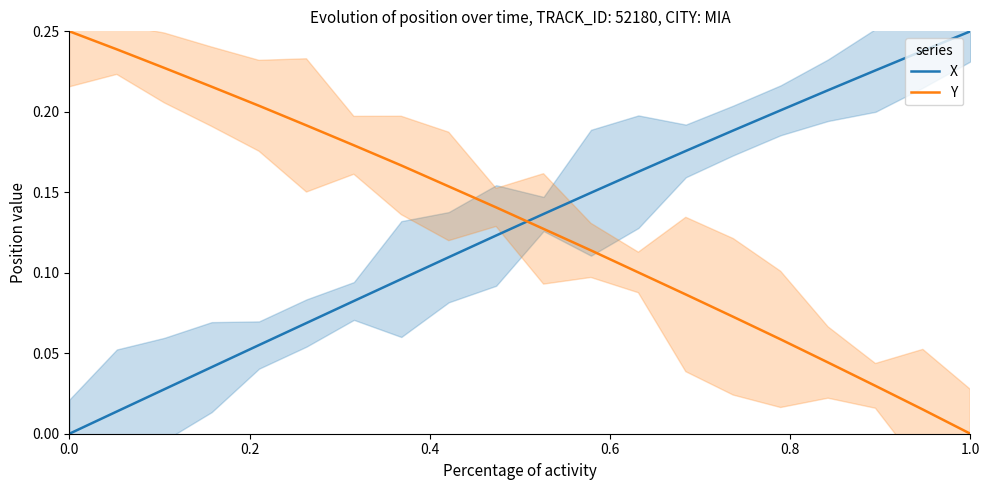

Which series ends up on top after the final intersection of X and Y?

X